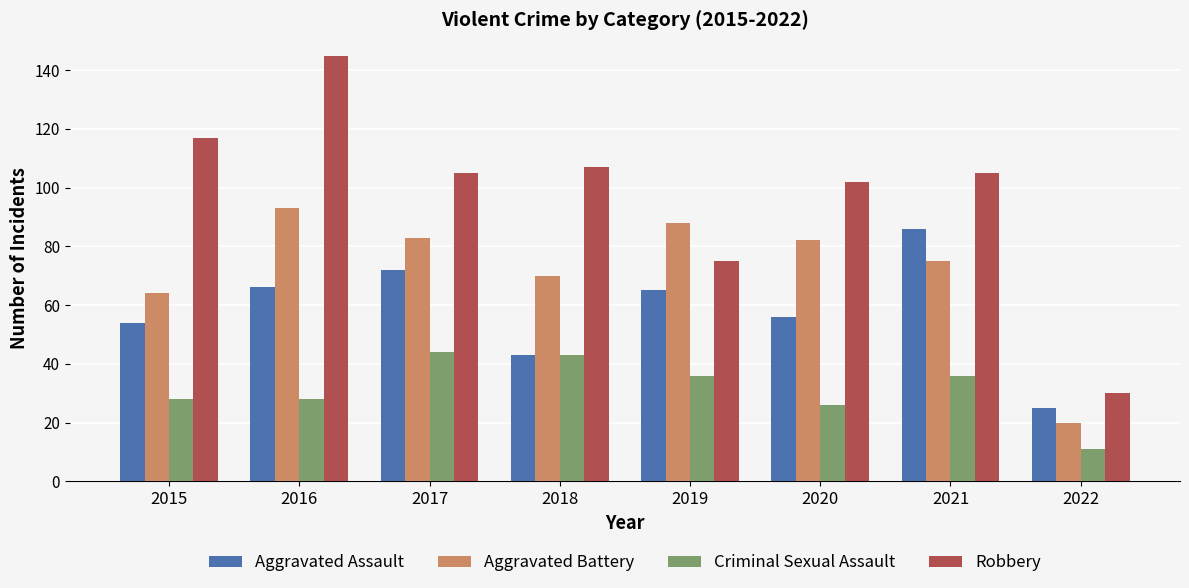

What value does the Robbery series have at 2017?

105